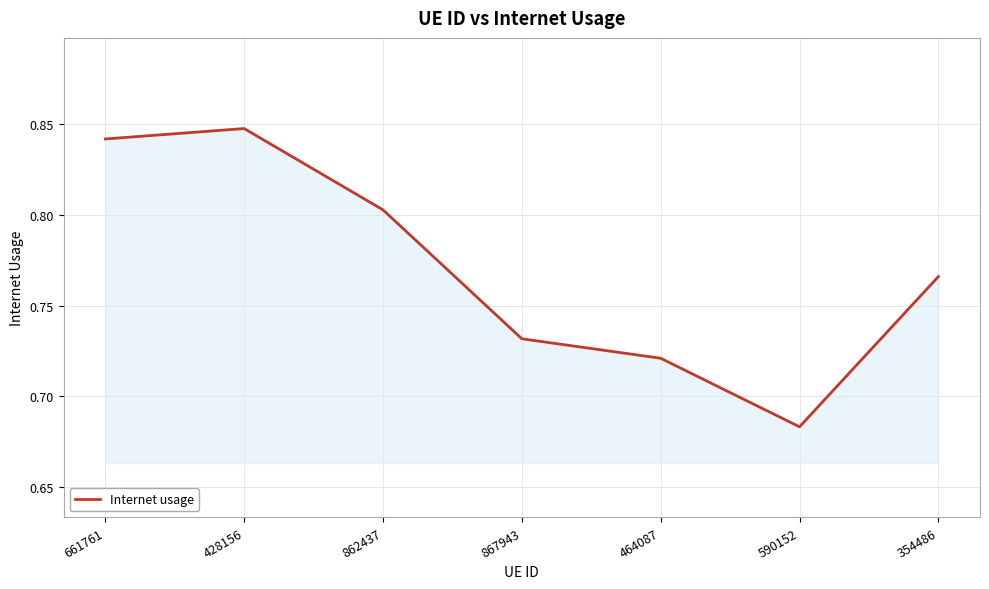

True or false: the data shows 0.6 at 428156.

False